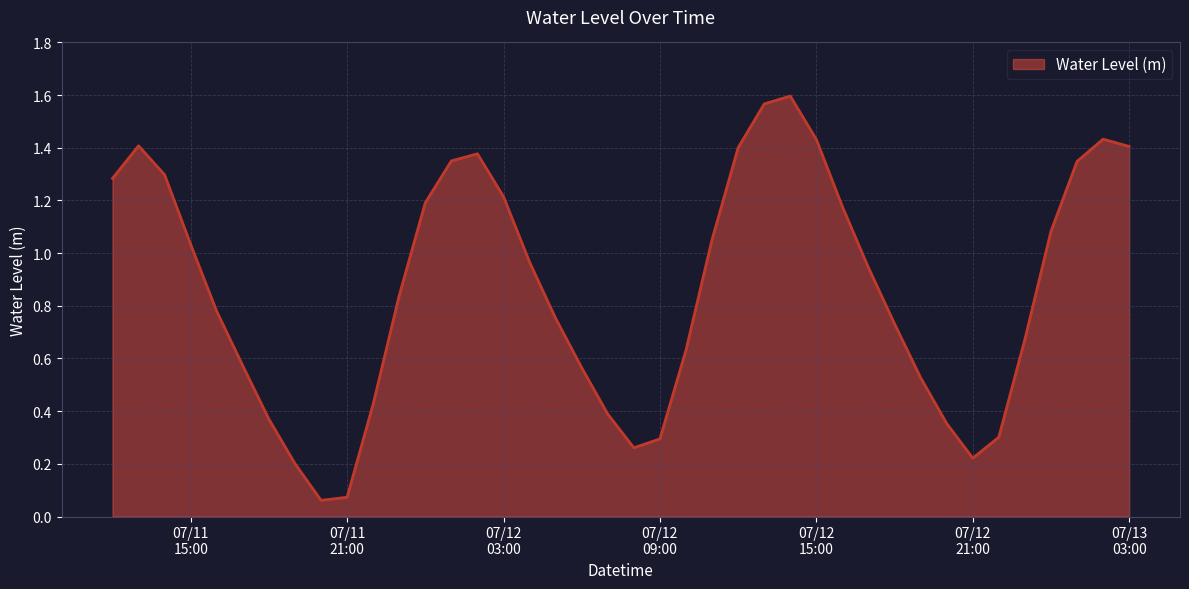

Where is the data nearest to the value 0?

2024-07-11 20:00:00